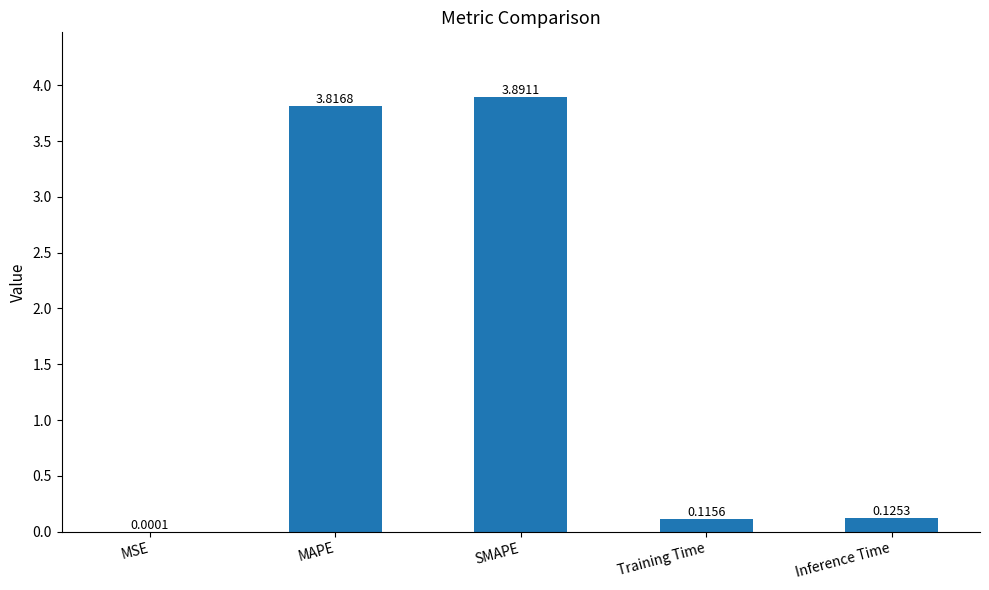

What is the sum of all values?

7.9